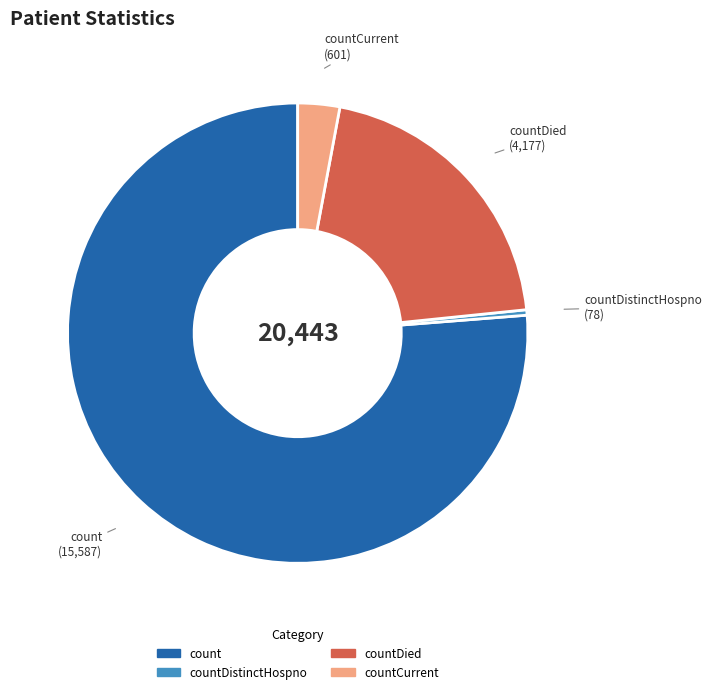

Is there a majority slice in this chart?

Yes